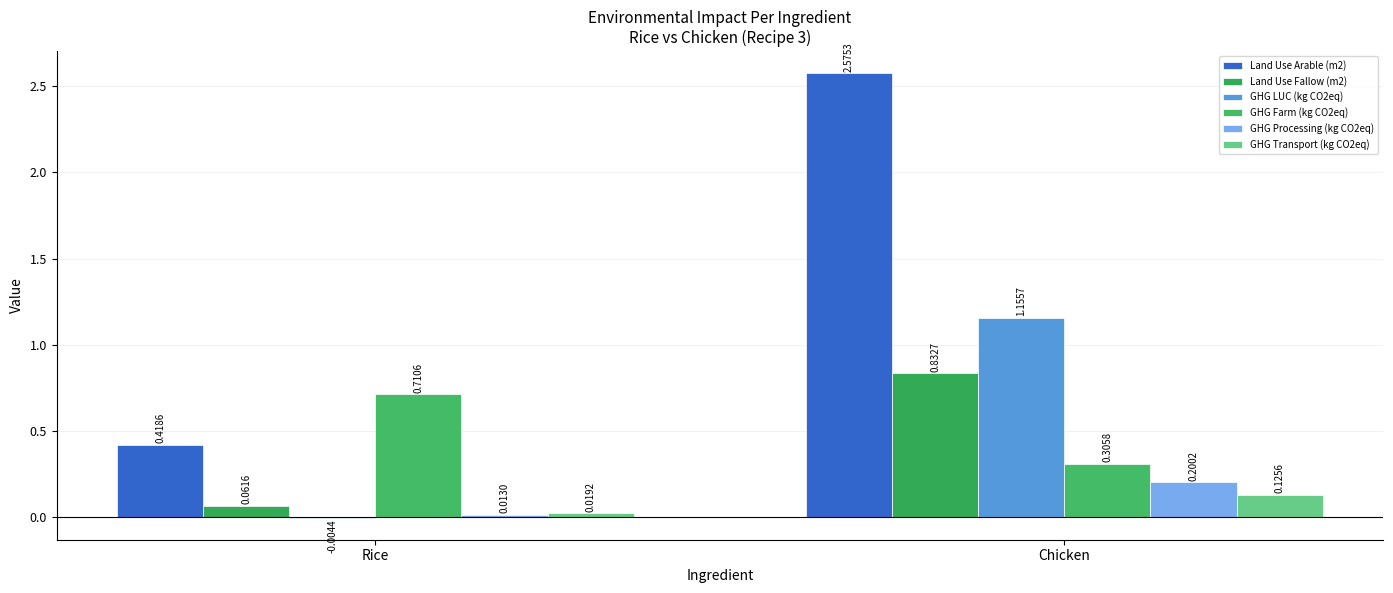

What is the spread (max minus min) of values at Rice?

0.7